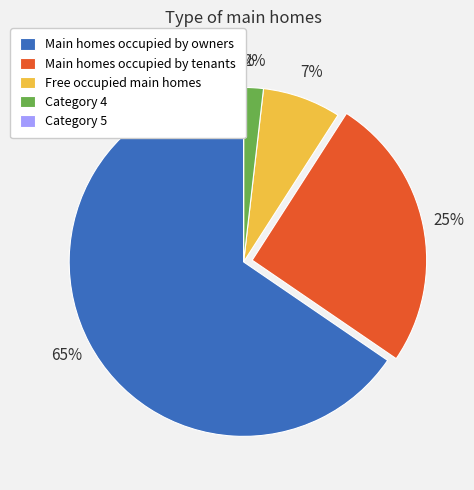

Count the number of slices in the pie.

5